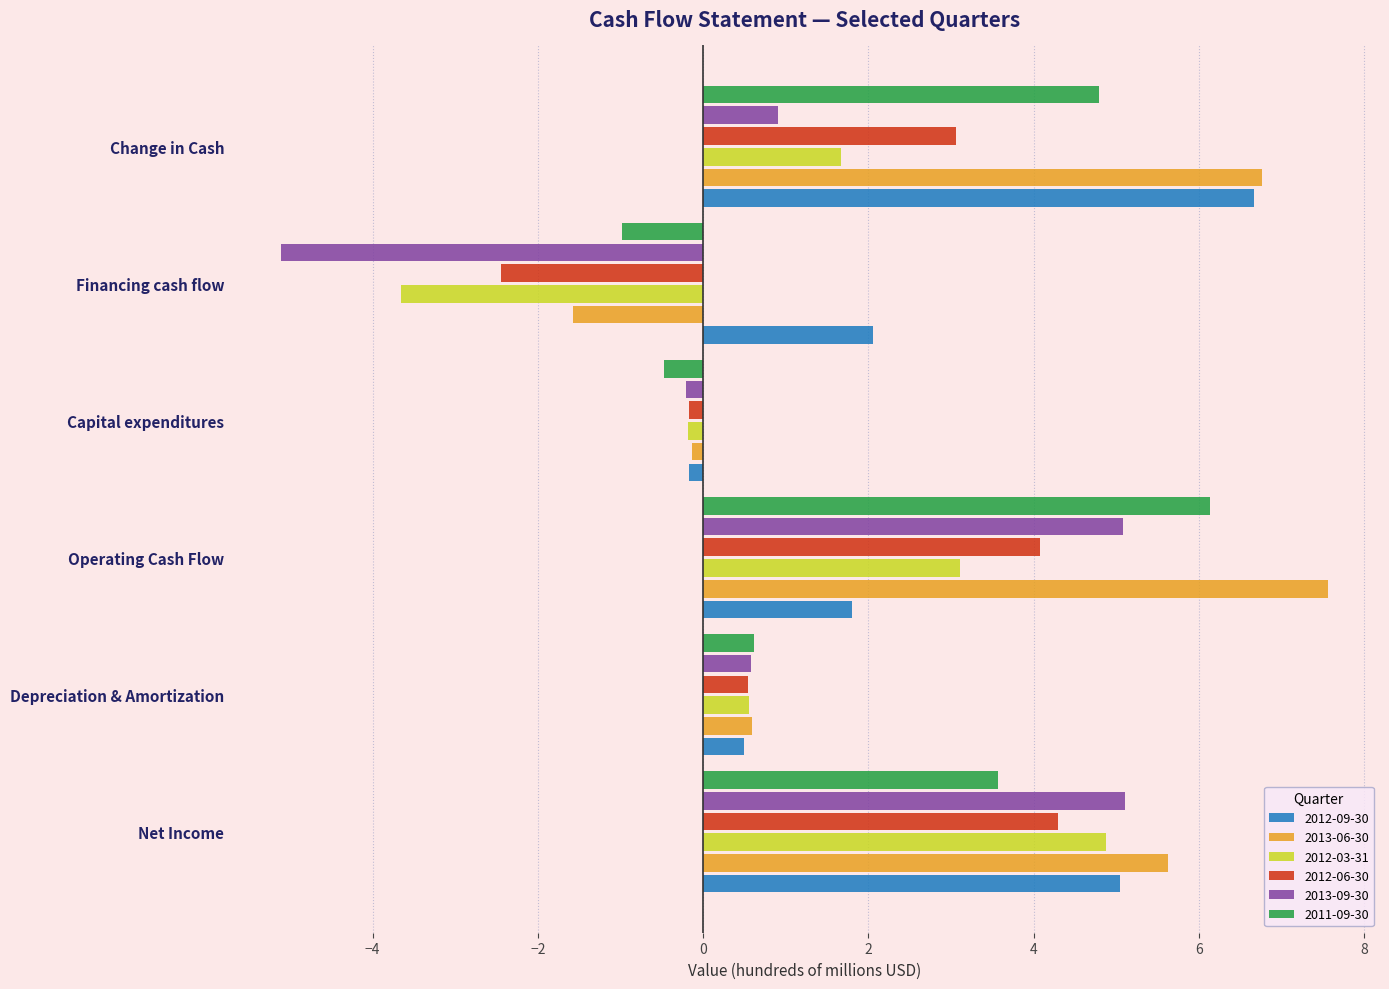

Count the number of categories in the chart.

6